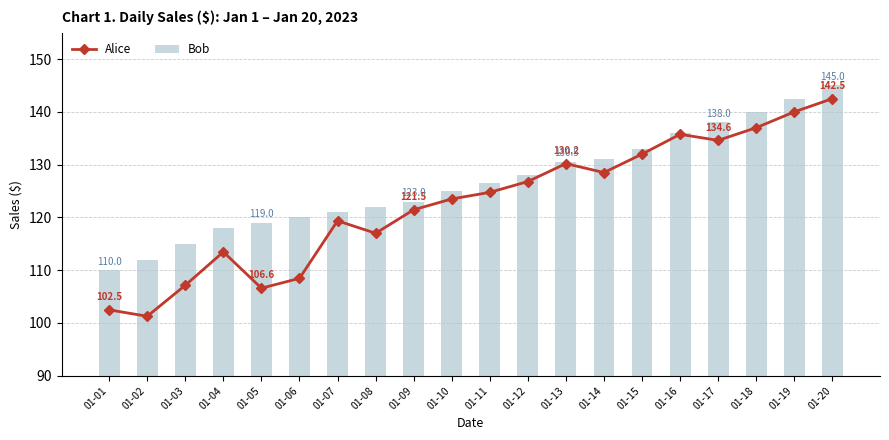

Reading left to right, what are all the values shown in this chart?

Alice: 01-01=102.5	01-02=101.3	01-03=107.2	01-04=113.5	01-05=106.6	01-06=108.5	01-07=119.4	01-08=117.0	01-09=121.5	01-10=123.5	01-11=124.8	01-12=126.8	01-13=130.2	01-14=128.5	01-15=132.0	01-16=135.8	01-17=134.6	01-18=137.0	01-19=140.0	01-20=142.5
Bob: 01-01=110.0	01-02=112.0	01-03=115.0	01-04=118.0	01-05=119.0	01-06=120.0	01-07=121.0	01-08=122.0	01-09=123.0	01-10=125.0	01-11=126.5	01-12=128.0	01-13=130.5	01-14=131.0	01-15=133.0	01-16=136.0	01-17=138.0	01-18=140.0	01-19=142.5	01-20=145.0